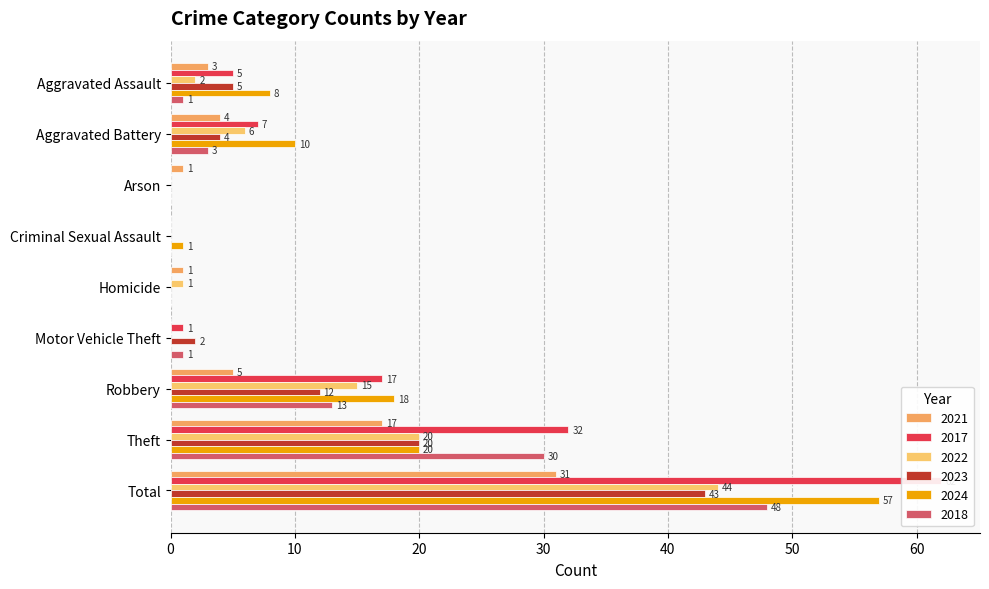

True or false: 2022 has a value of 3 at Aggravated Assault.

False